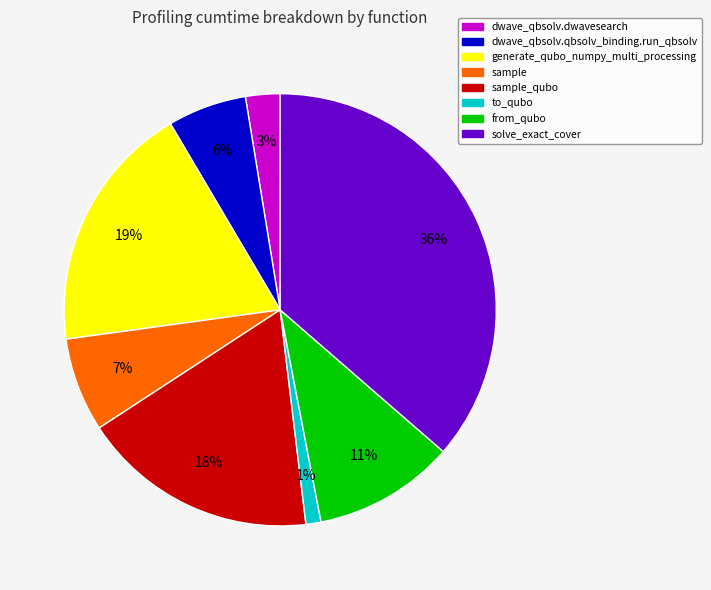

What is the smallest slice in the pie chart?

to_qubo